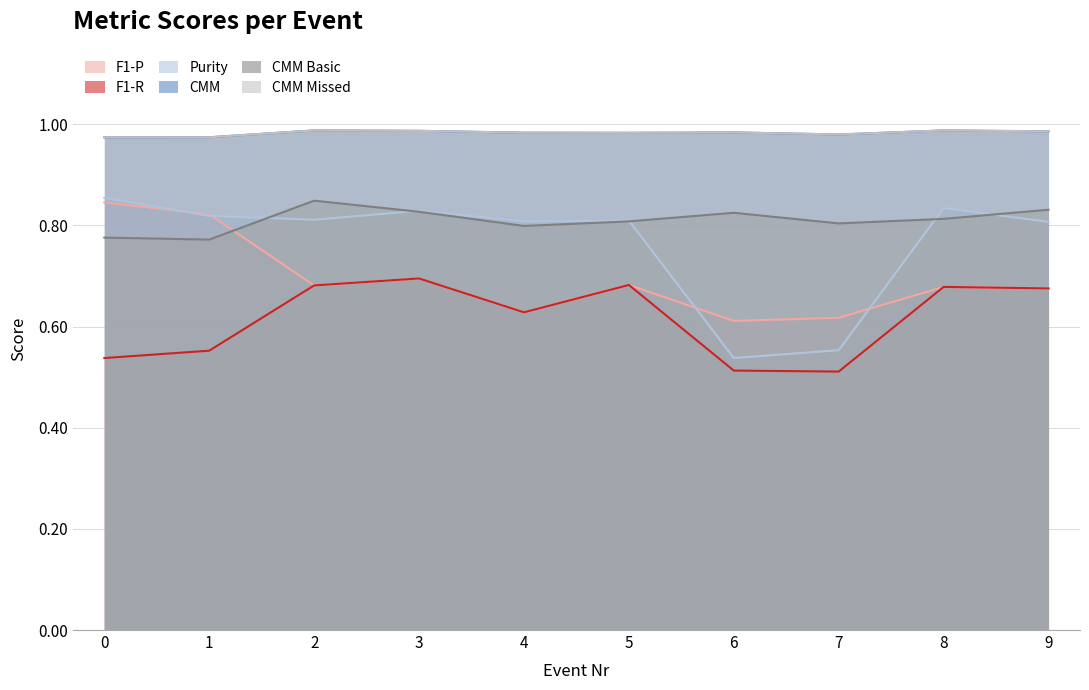

What is the total value across all series at 9?

5.0